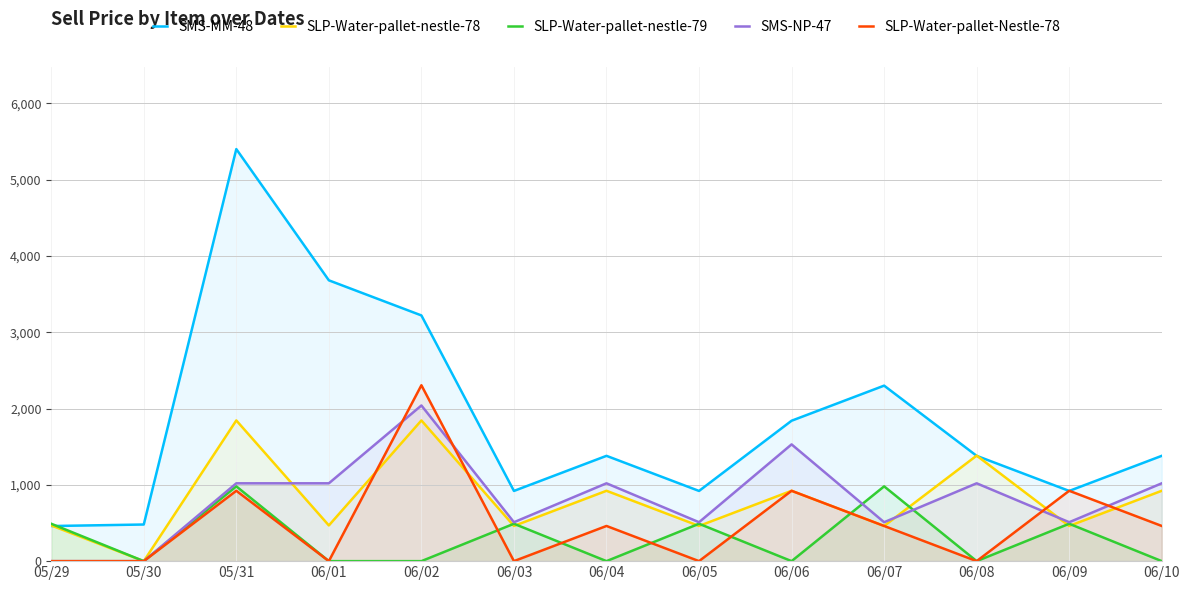

How many intersections are there between SLP-Water-pallet-nestle-79 and SMS-MM-48?

1